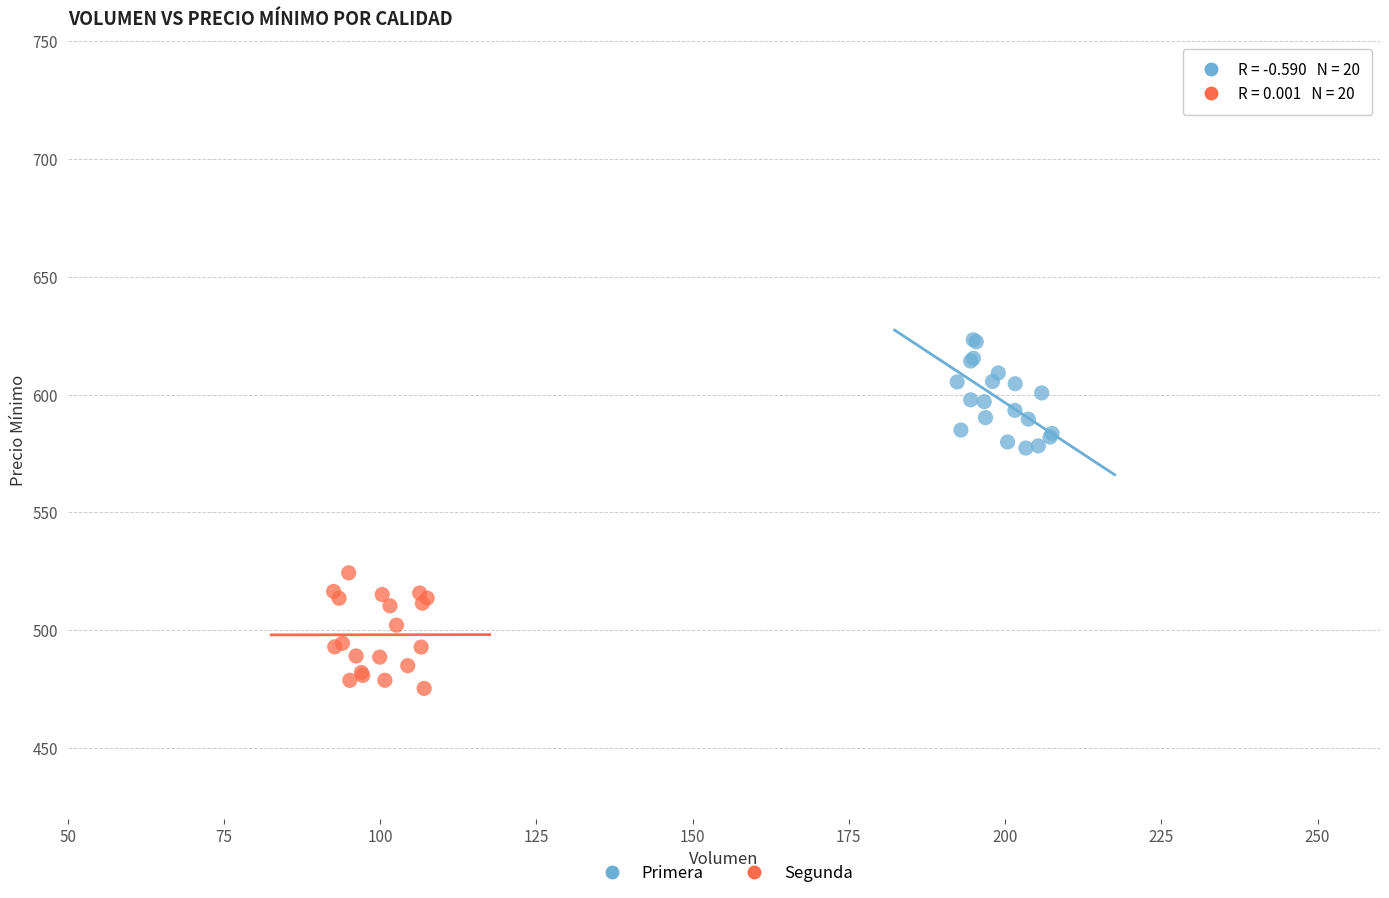

What are all the series names shown in the legend?

Primera, Segunda